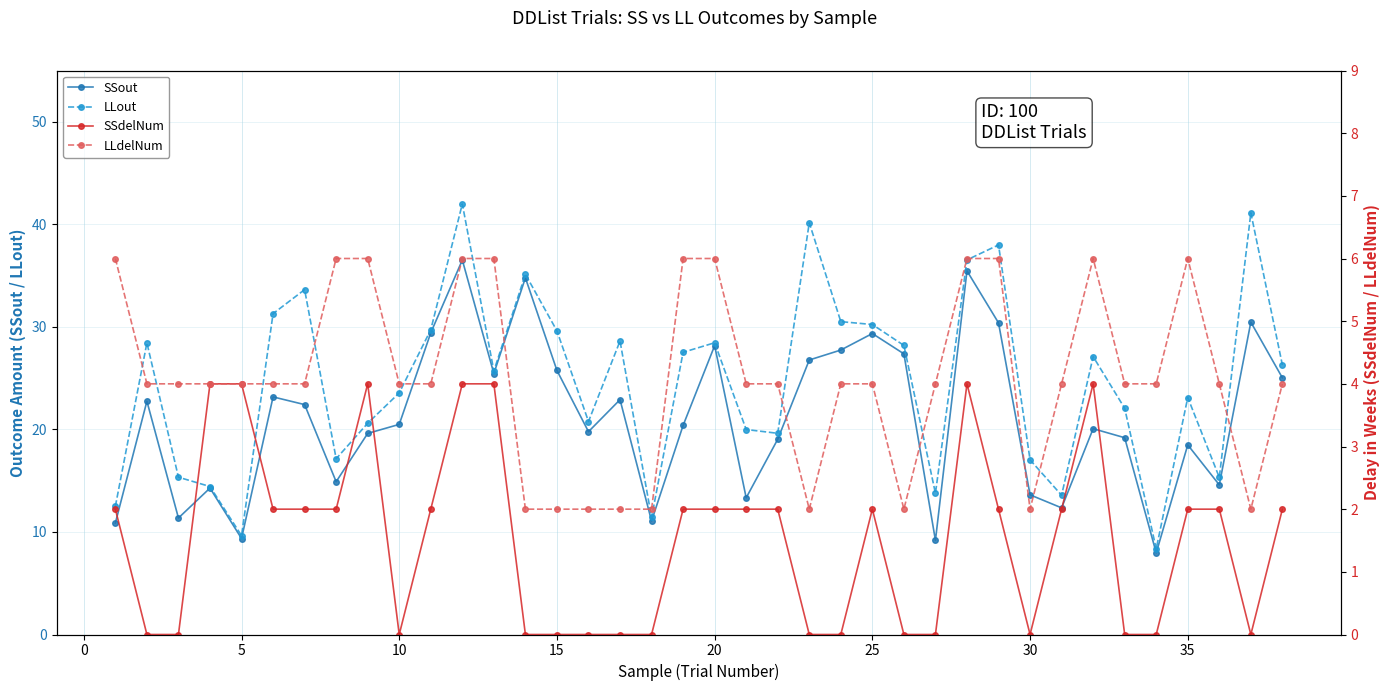

In SSout, how many points are higher than both neighbors (excluding endpoints)?

12